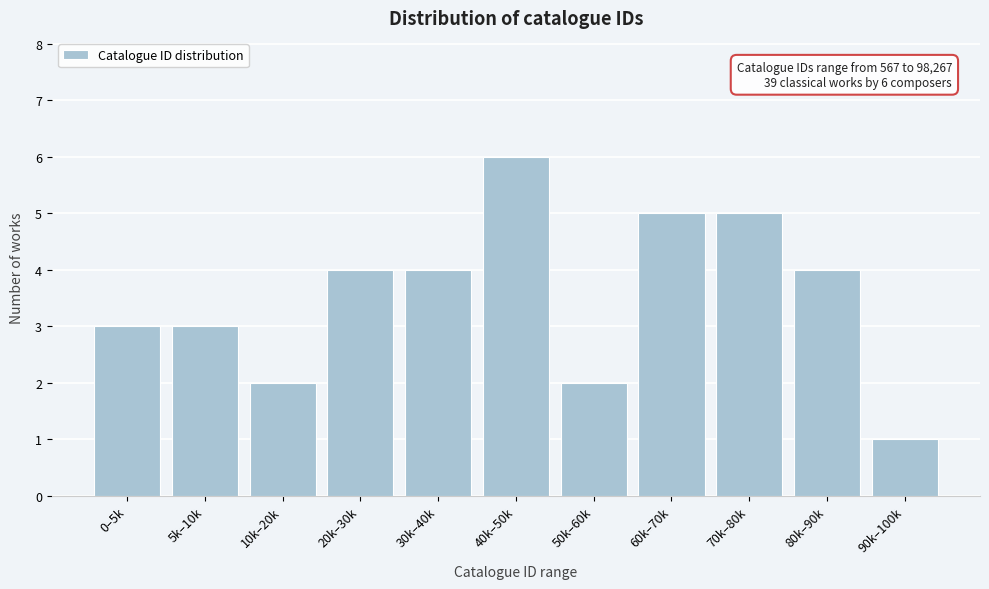

Reading left to right, extract all data points from this chart.

0–5k=3	5k–10k=3	10k–20k=2	20k–30k=4	30k–40k=4	40k–50k=6	50k–60k=2	60k–70k=5	70k–80k=5	80k–90k=4	90k–100k=1